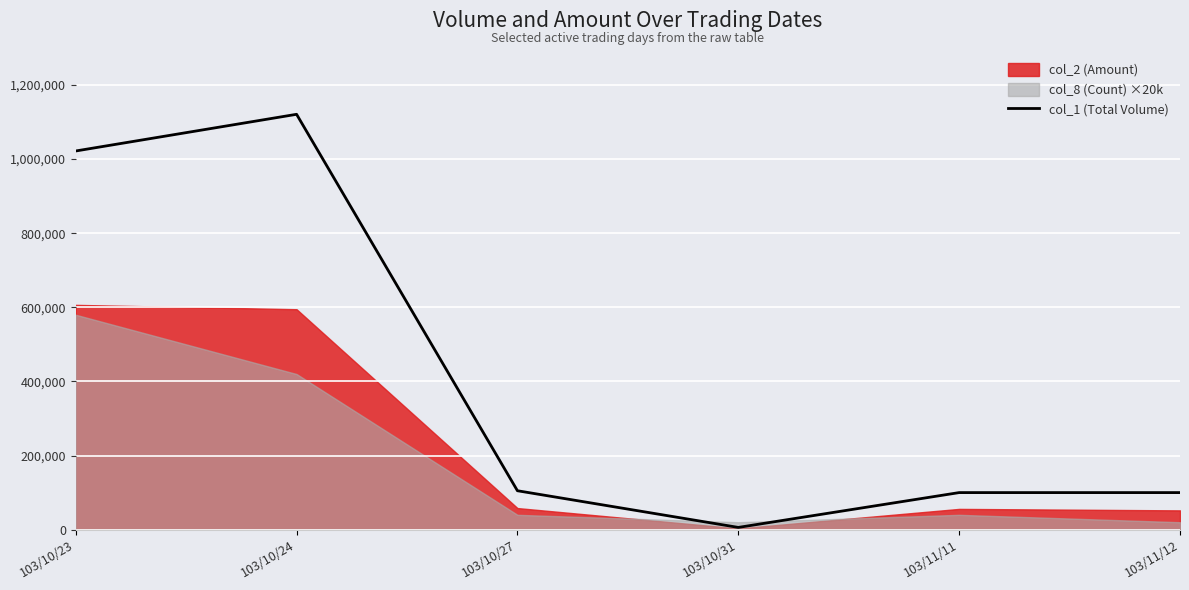

What is the average value?

409000